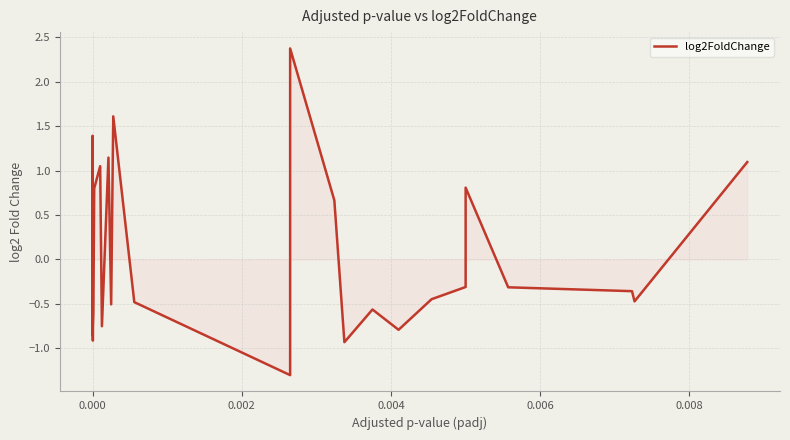

How many negative values are there?

19